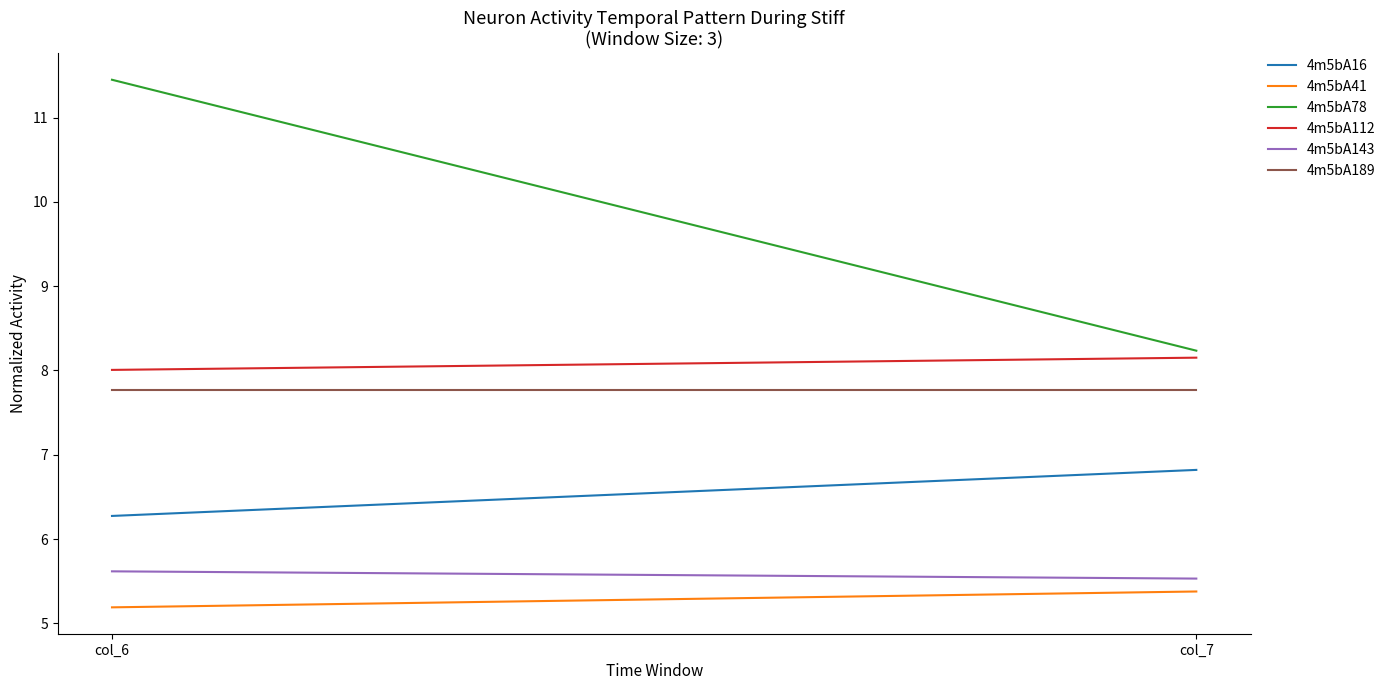

The 4m5bA78 series shows 8.2 at col_7. True or false?

True